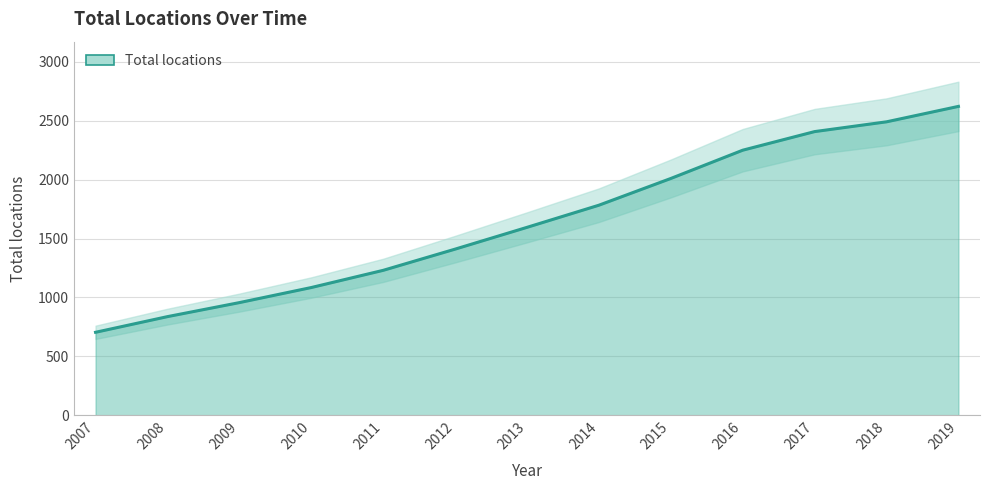

Rank the categories by value from highest to lowest.

2019, 2018, 2017, 2016, 2015, 2014, 2013, 2012, 2011, 2010, 2009, 2008, 2007